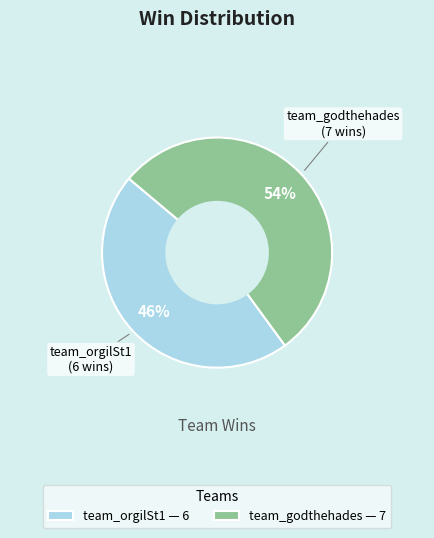

Which category has the biggest portion of the pie?

team_godthehades